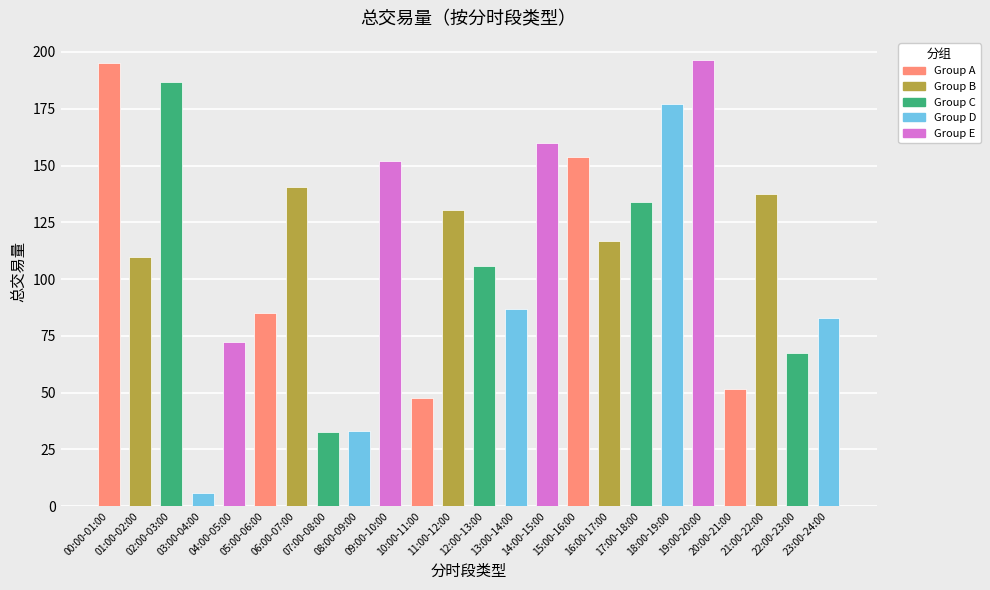

What is the difference between the maximum and minimum values?

190.5